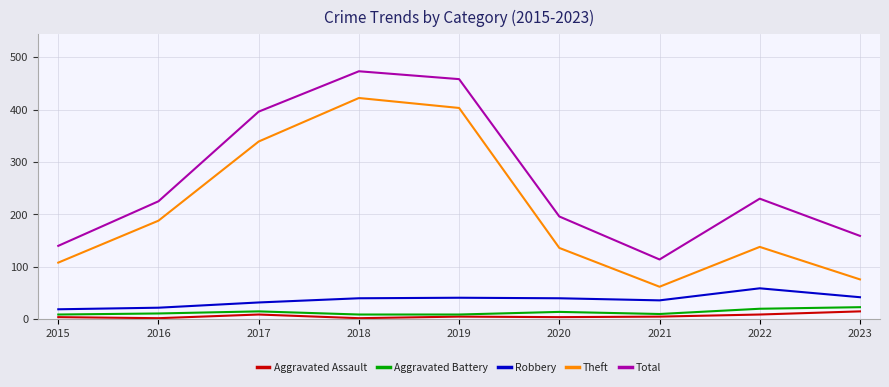

True or false: Aggravated Assault has a value of 4 at 2020.

True